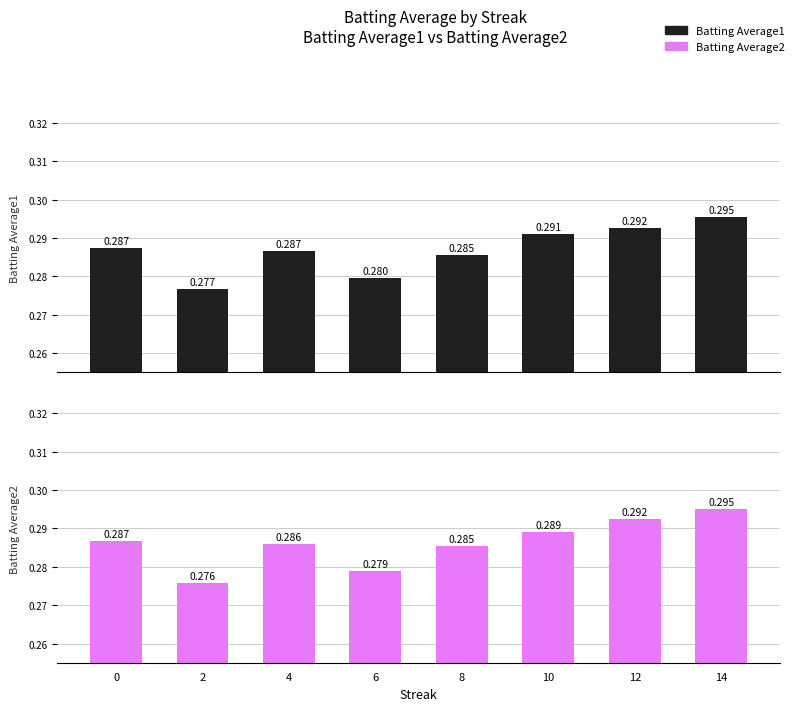

Are the bars horizontal?

No